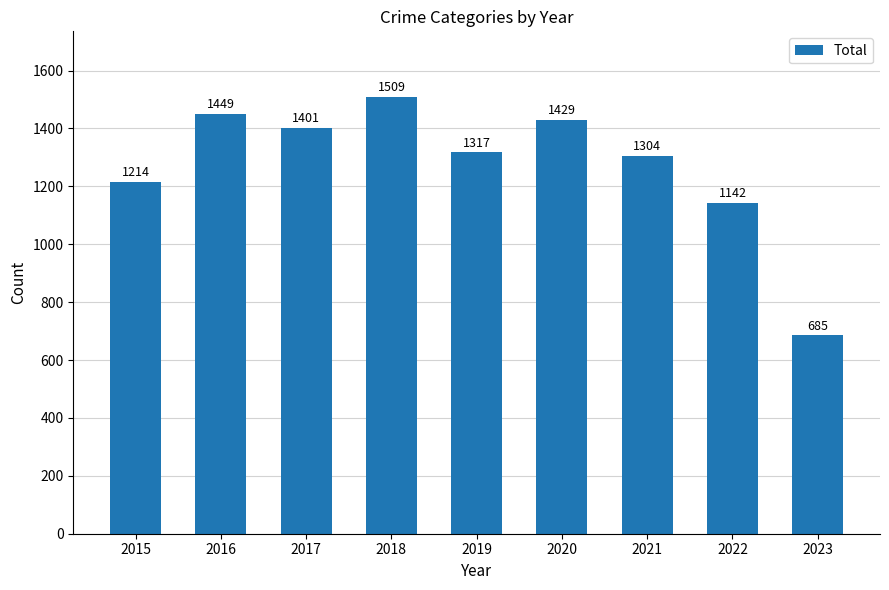

What is the value of the 8th bar from the left?

1142